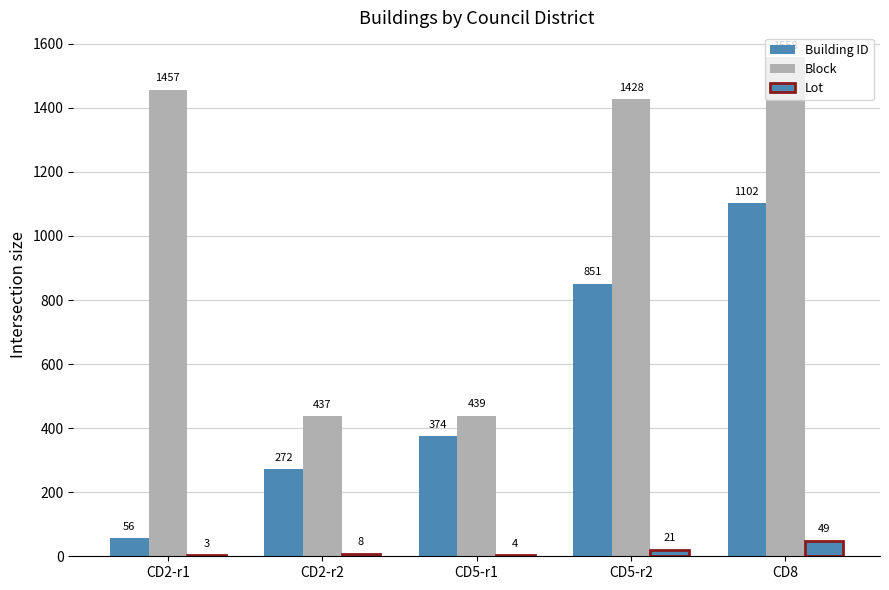

Reading left to right, extract all data points from this chart.

Building ID: 56	272	374	851	1102
Block: 1457	437	439	1428	1558
Lot: 3	8	4	21	49